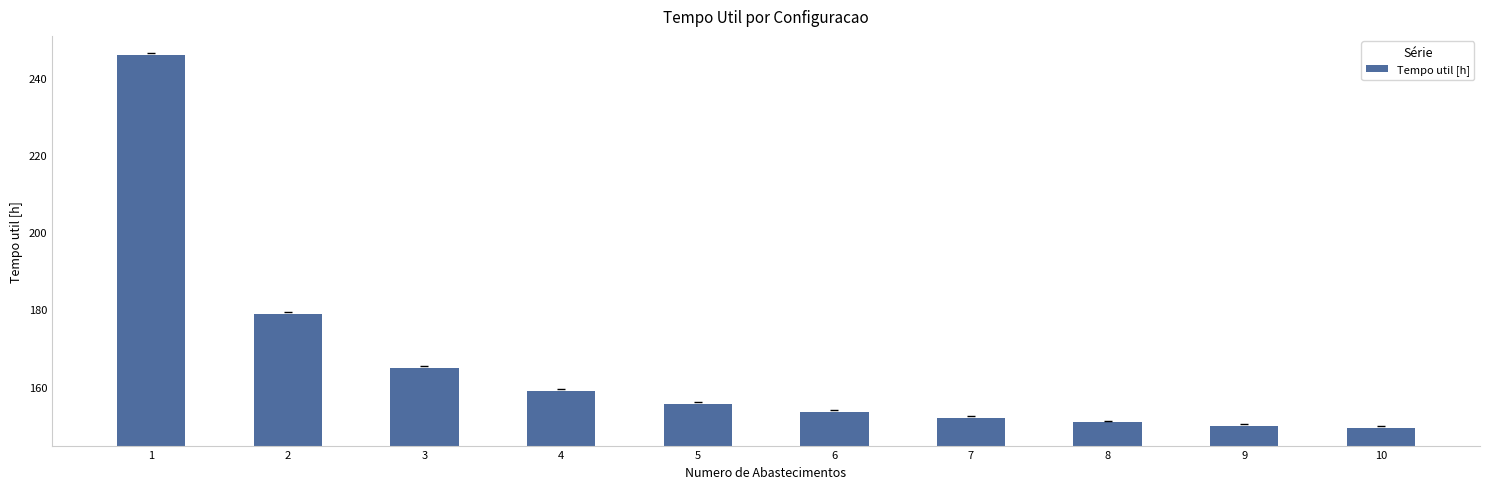

What is the minimum value shown in the chart?

149.2